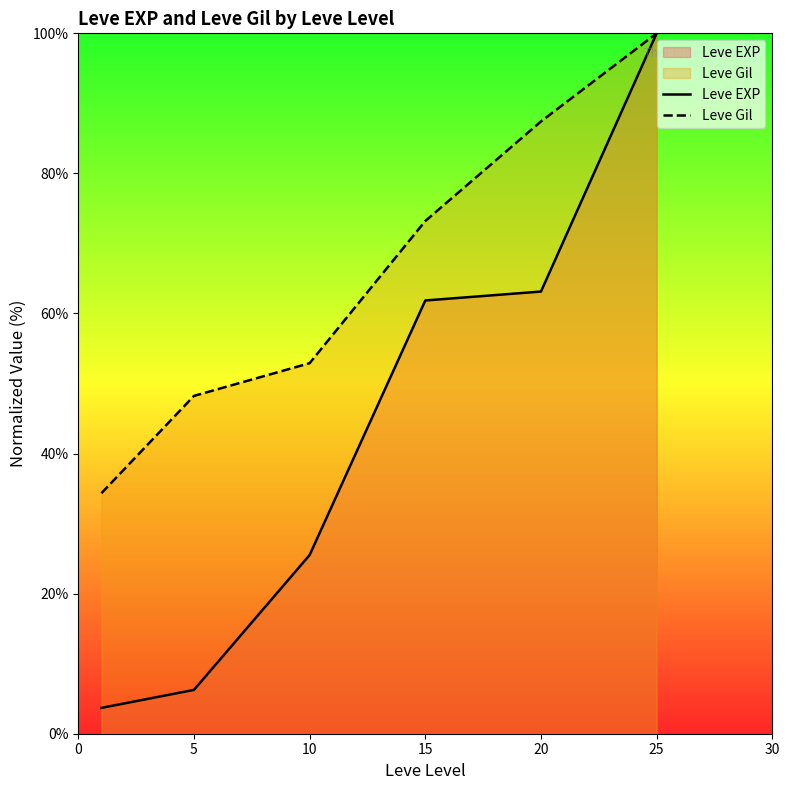

What is the difference between the Leve EXP values at 10 and 15?

36.3